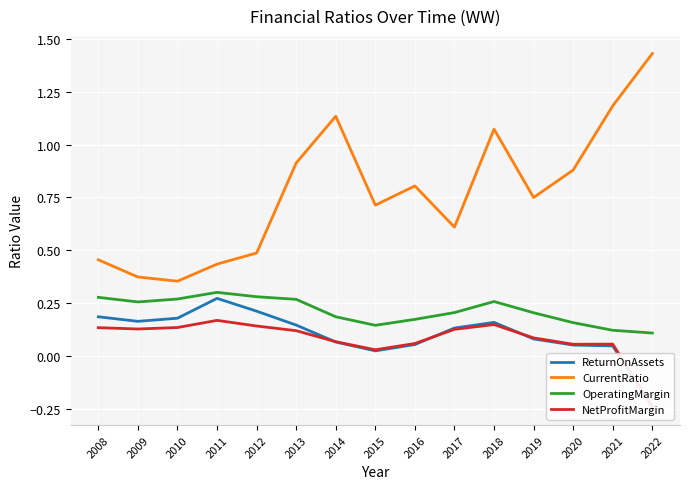

Which series has the largest total across all categories?

CurrentRatio